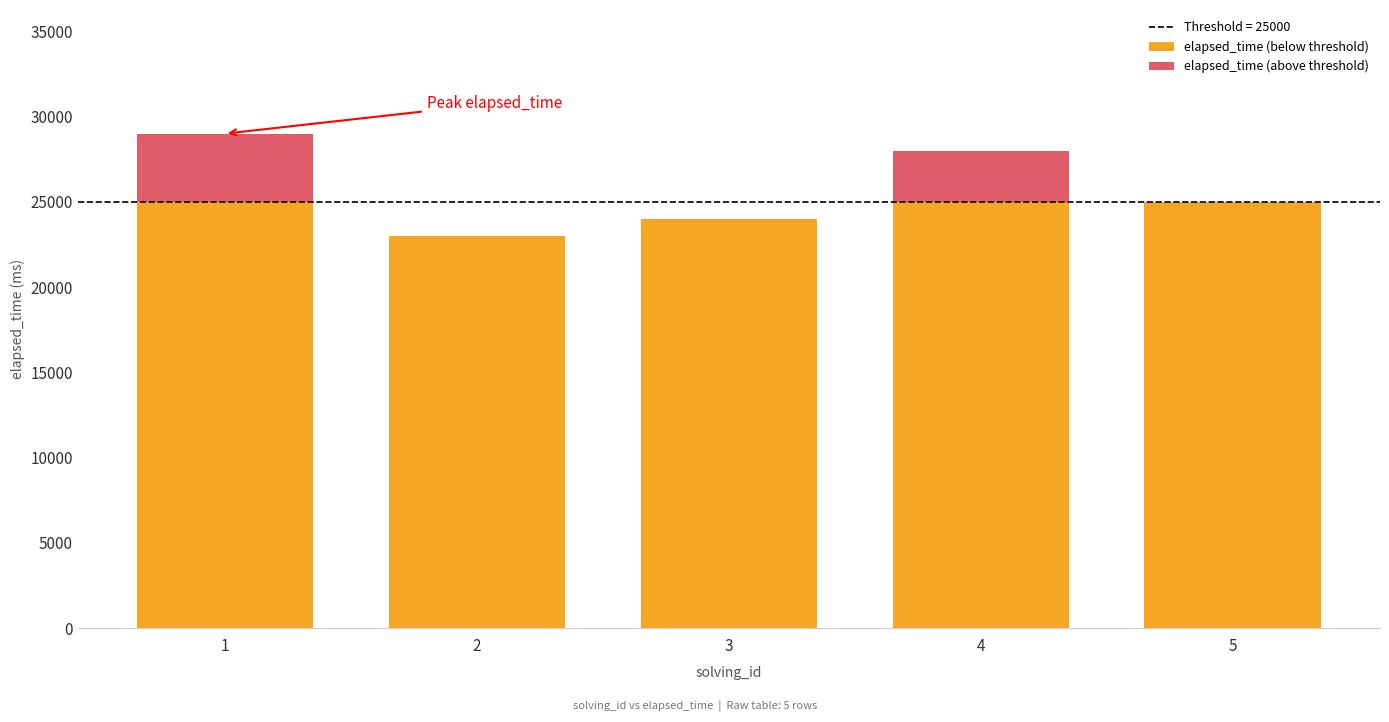

Which series has the widest spread of values?

elapsed_time